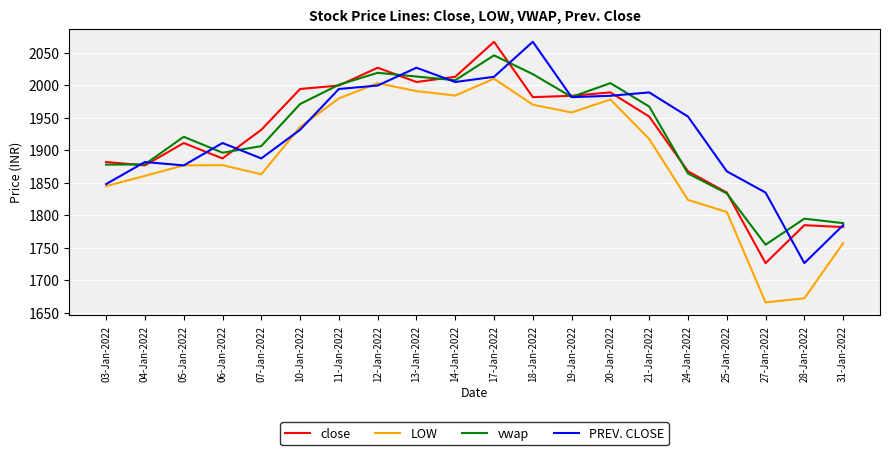

At which category is the sum across all series the highest?

17-Jan-2022